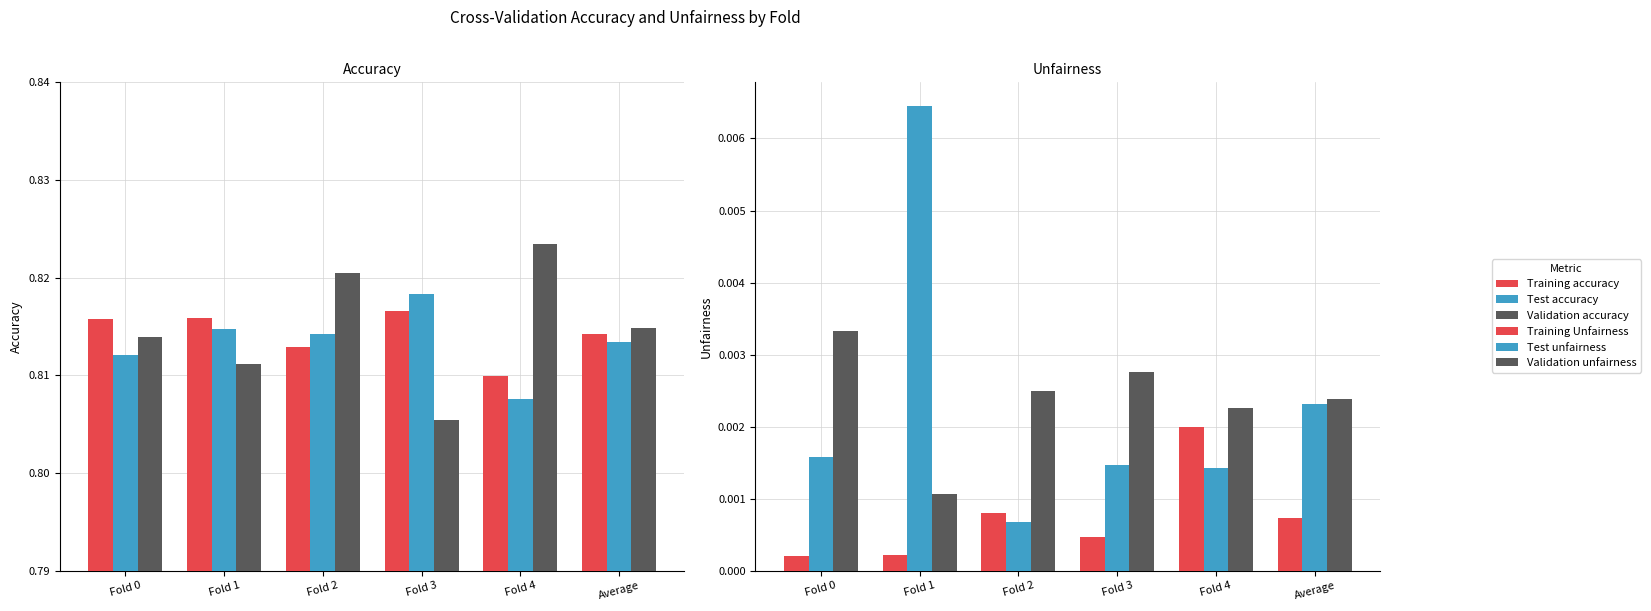

True or false: Test unfairness has a value of 0.0 at Average.

False